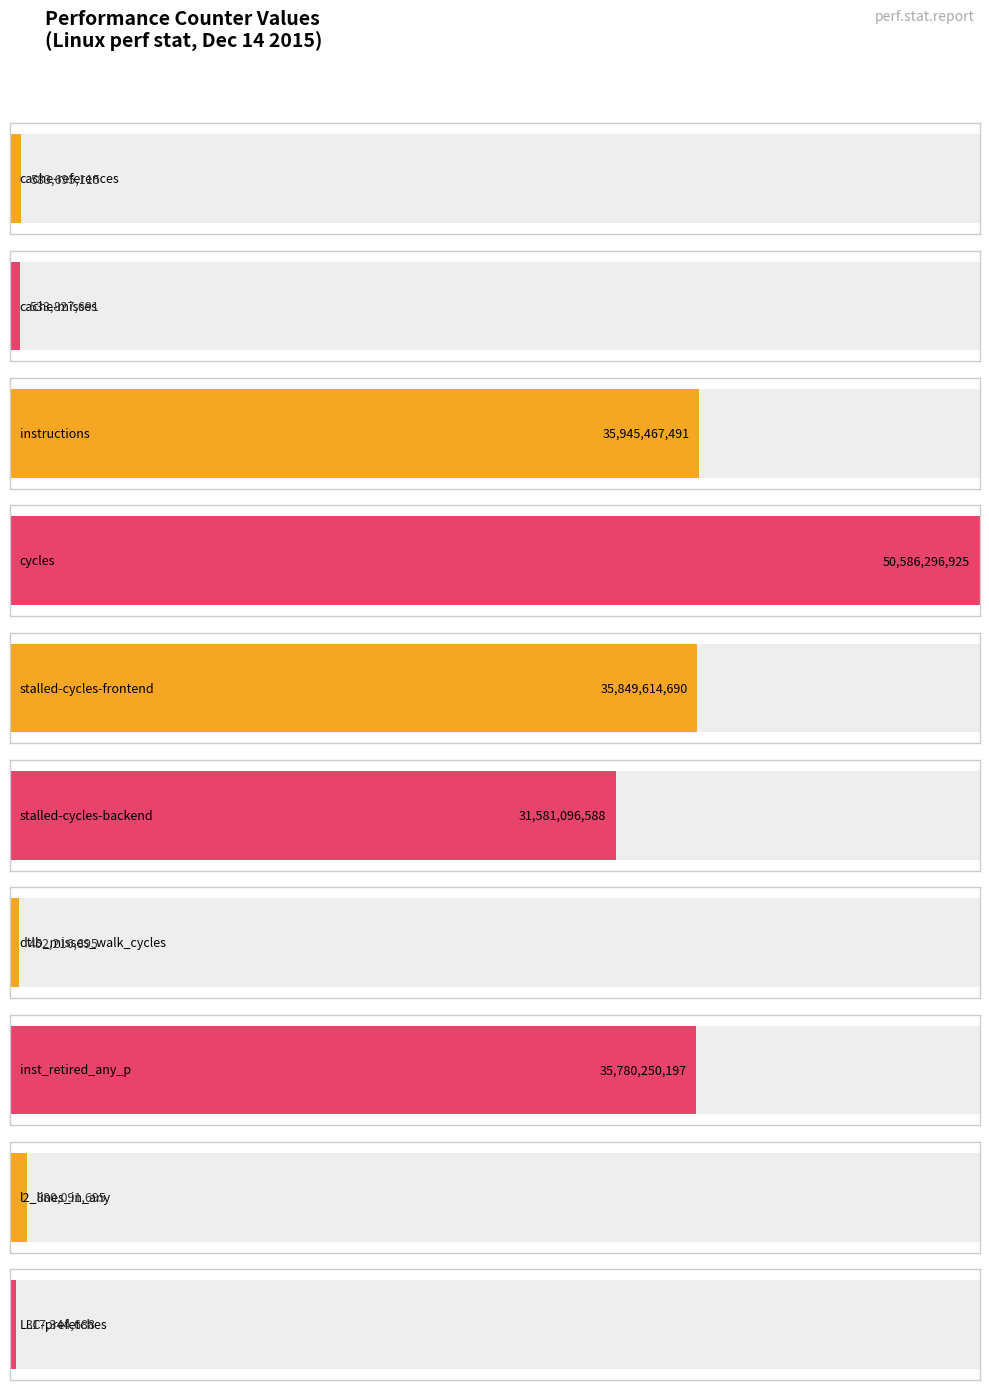

Is it true that the value at dtlb_misses_walk_cycles is 452216895?

True